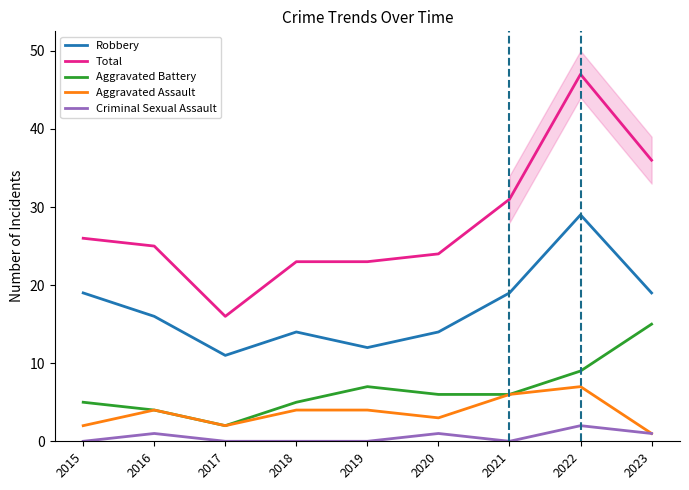

What is the average value of the Aggravated Assault series?

4